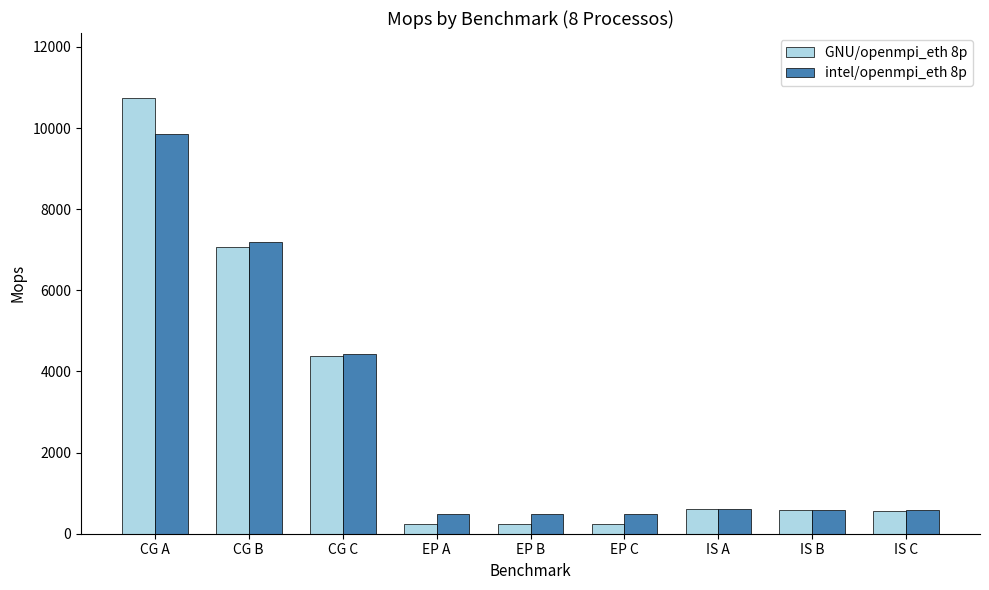

What is the sum of all GNU/openmpi_eth 8p values?

24627.8